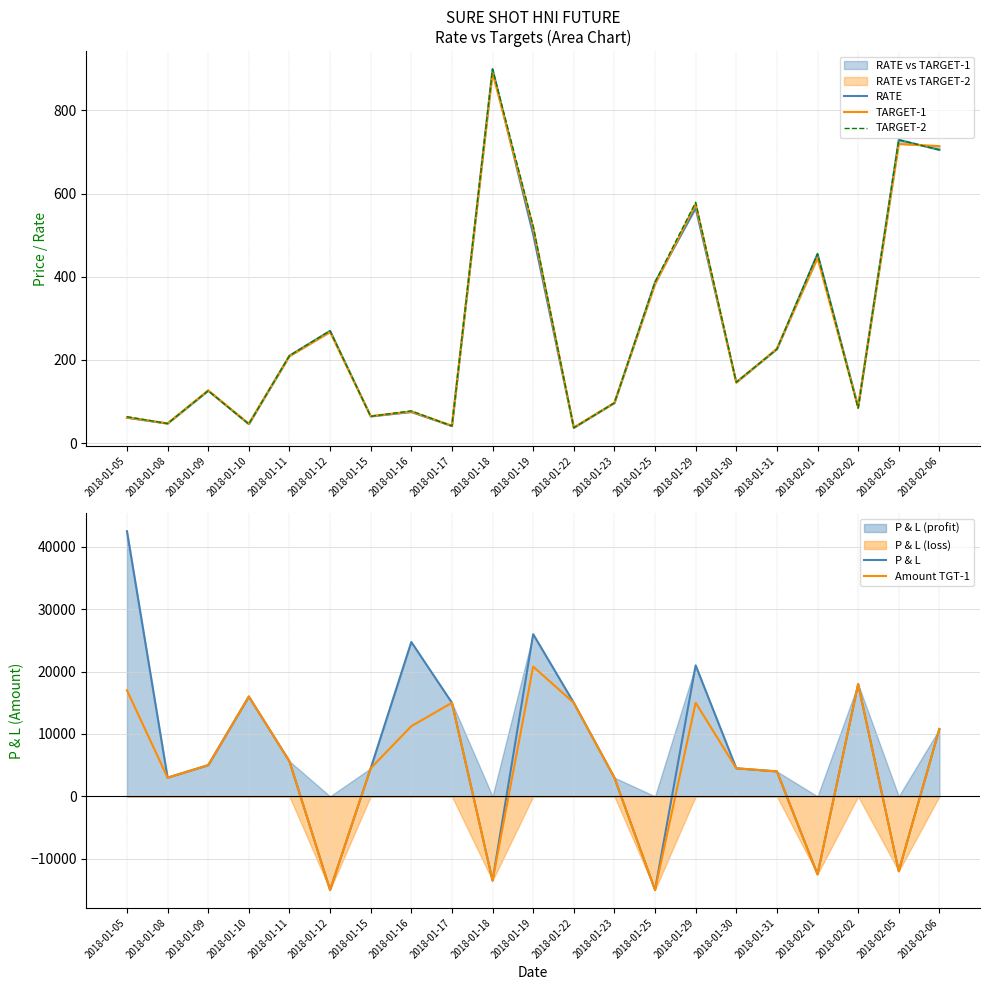

What is the greatest value displayed?

42500.0